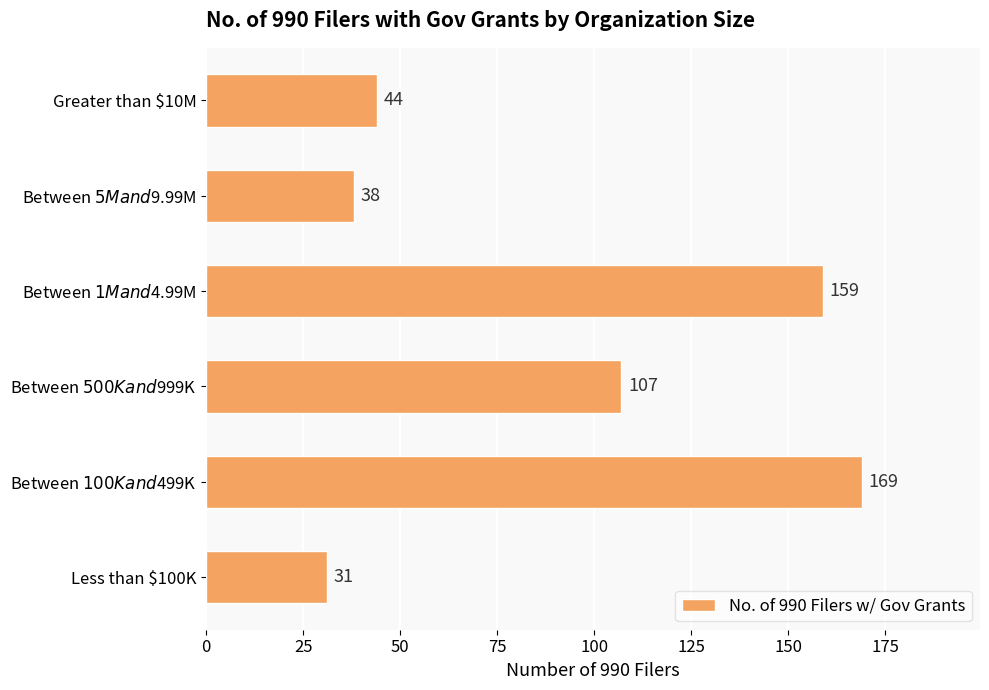

Rank the categories by value from highest to lowest.

Between $100K and $499K, Between $1M and $4.99M, Between $500K and $999K, Greater than $10M, Between $5M and $9.99M, Less than $100K